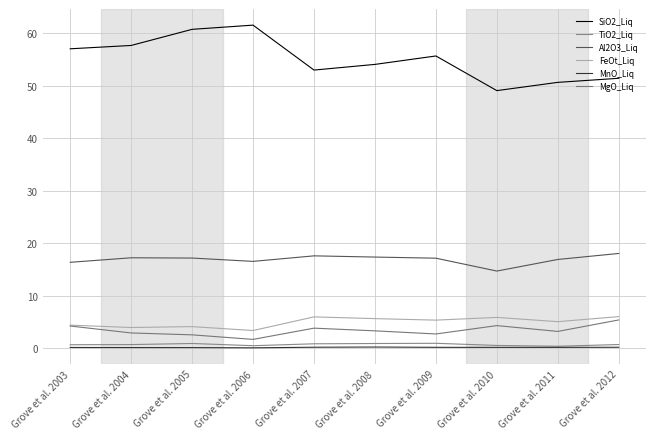

Reading right to left, transcribe all the data shown in this chart.

SiO2_Liq: Grove et al. 2012=51.4	Grove et al. 2011=50.6	Grove et al. 2010=49.1	Grove et al. 2009=55.7	Grove et al. 2008=54.1	Grove et al. 2007=53.0	Grove et al. 2006=61.5	Grove et al. 2005=60.7	Grove et al. 2004=57.7	Grove et al. 2003=57.0
TiO2_Liq: Grove et al. 2012=0.7	Grove et al. 2011=0.3	Grove et al. 2010=0.5	Grove et al. 2009=0.9	Grove et al. 2008=0.9	Grove et al. 2007=0.8	Grove et al. 2006=0.4	Grove et al. 2005=0.9	Grove et al. 2004=0.7	Grove et al. 2003=0.6
Al2O3_Liq: Grove et al. 2012=18.0	Grove et al. 2011=16.9	Grove et al. 2010=14.7	Grove et al. 2009=17.1	Grove et al. 2008=17.3	Grove et al. 2007=17.6	Grove et al. 2006=16.5	Grove et al. 2005=17.1	Grove et al. 2004=17.2	Grove et al. 2003=16.3
FeOt_Liq: Grove et al. 2012=6.0	Grove et al. 2011=5.0	Grove et al. 2010=5.8	Grove et al. 2009=5.3	Grove et al. 2008=5.6	Grove et al. 2007=5.9	Grove et al. 2006=3.3	Grove et al. 2005=4.1	Grove et al. 2004=3.9	Grove et al. 2003=4.4
MnO_Liq: Grove et al. 2012=0.1	Grove et al. 2011=0.1	Grove et al. 2010=0.1	Grove et al. 2009=0.1	Grove et al. 2008=0.2	Grove et al. 2007=0.1	Grove et al. 2006=0.0	Grove et al. 2005=0.1	Grove et al. 2004=0.1	Grove et al. 2003=0.1
MgO_Liq: Grove et al. 2012=5.3	Grove et al. 2011=3.2	Grove et al. 2010=4.3	Grove et al. 2009=2.7	Grove et al. 2008=3.3	Grove et al. 2007=3.8	Grove et al. 2006=1.6	Grove et al. 2005=2.5	Grove et al. 2004=2.9	Grove et al. 2003=4.2